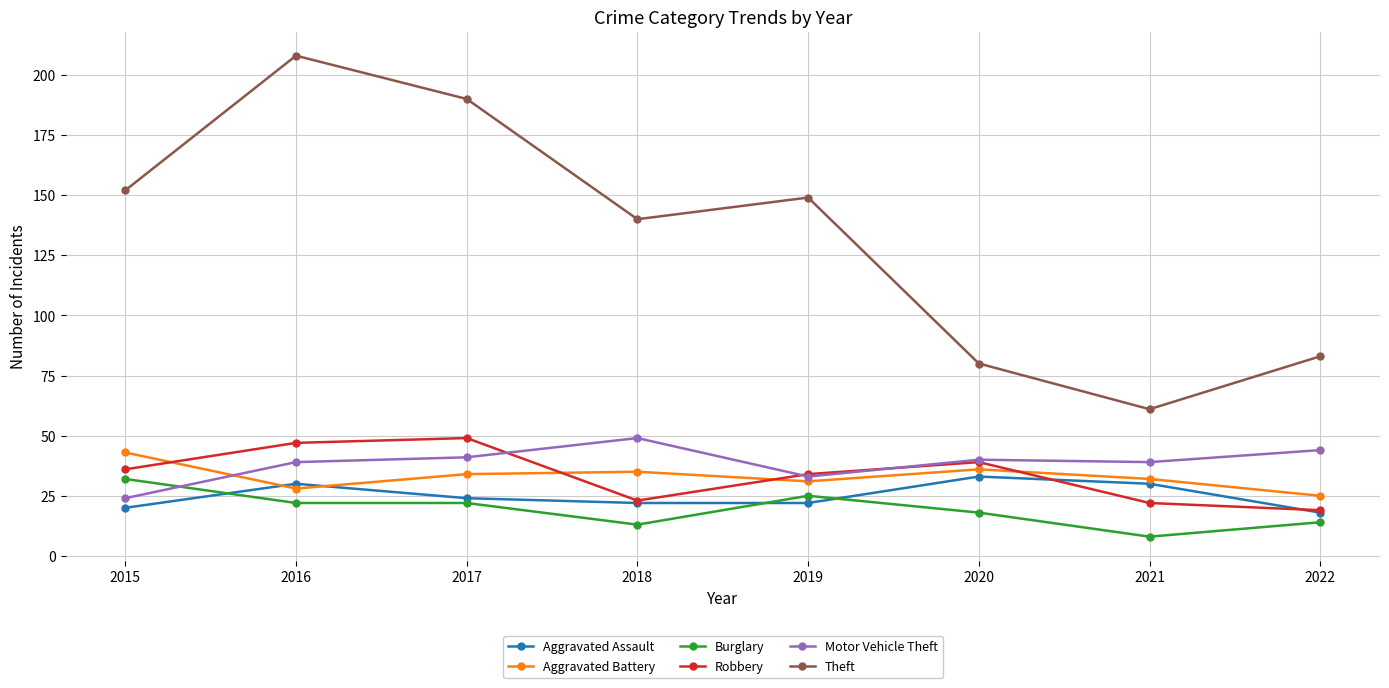

At how many categories does at least one series exceed 64?

7